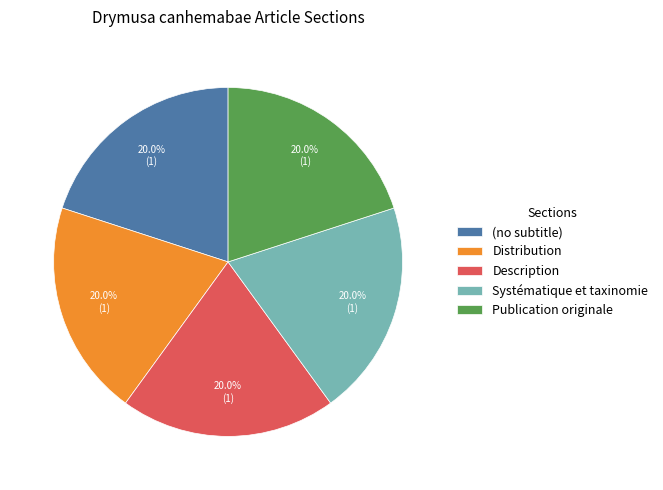

To the nearest percent, what is the difference between the Systématique et taxinomie and (no subtitle) slice percentages?

0%